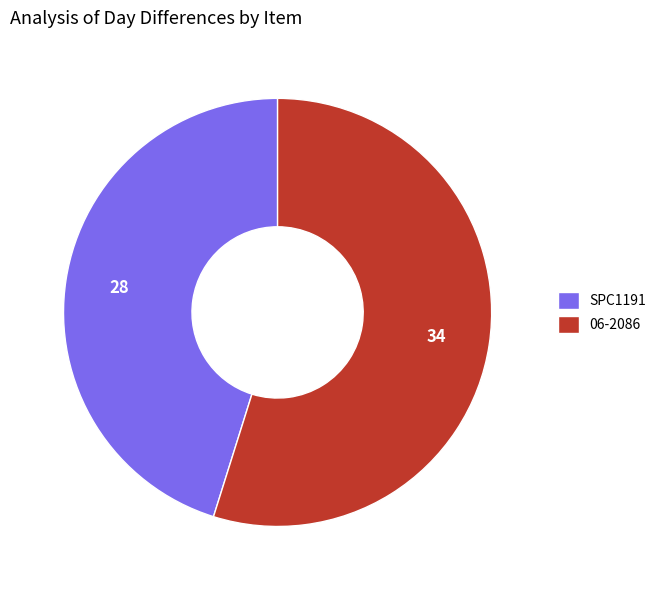

The 06-2086 slice represents 55% of the pie. True or false?

True